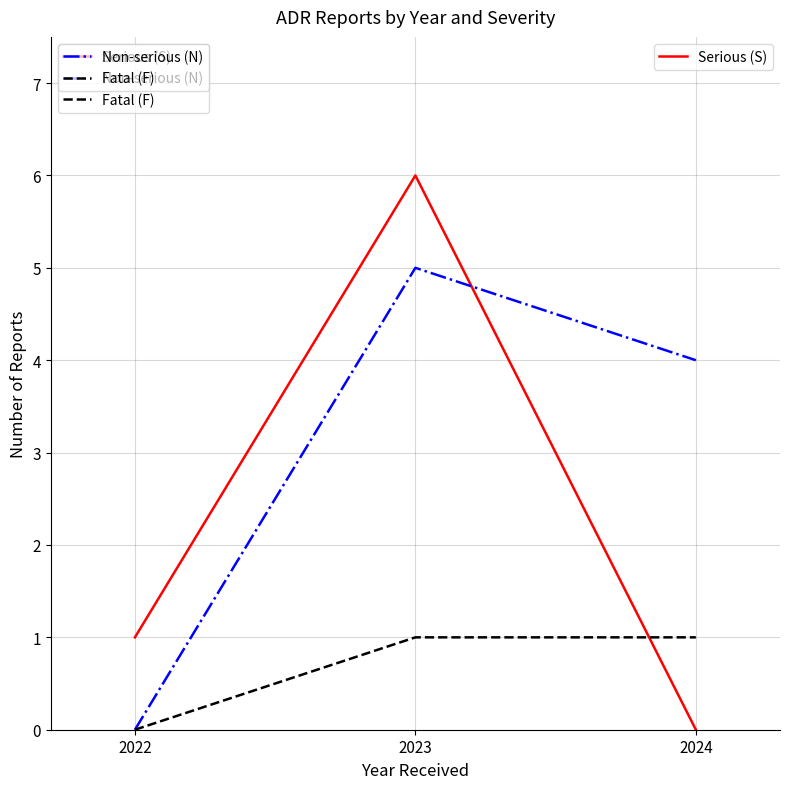

What is the greatest value displayed?

6